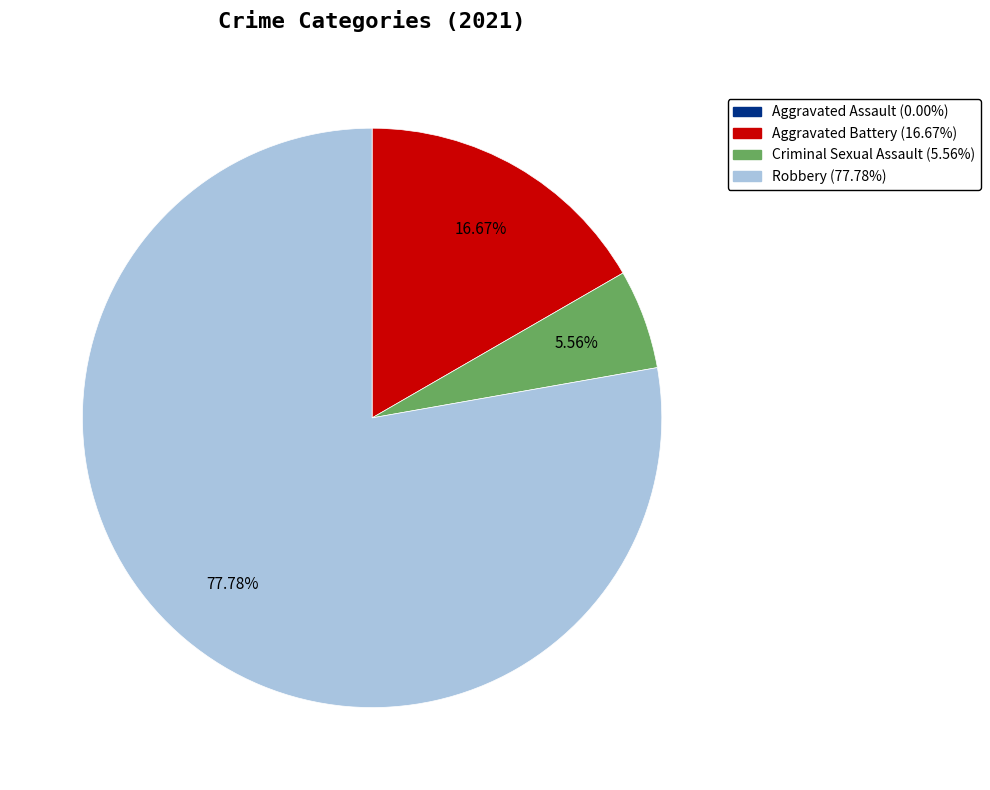

Combined, do Robbery and Criminal Sexual Assault account for over 50%?

Yes